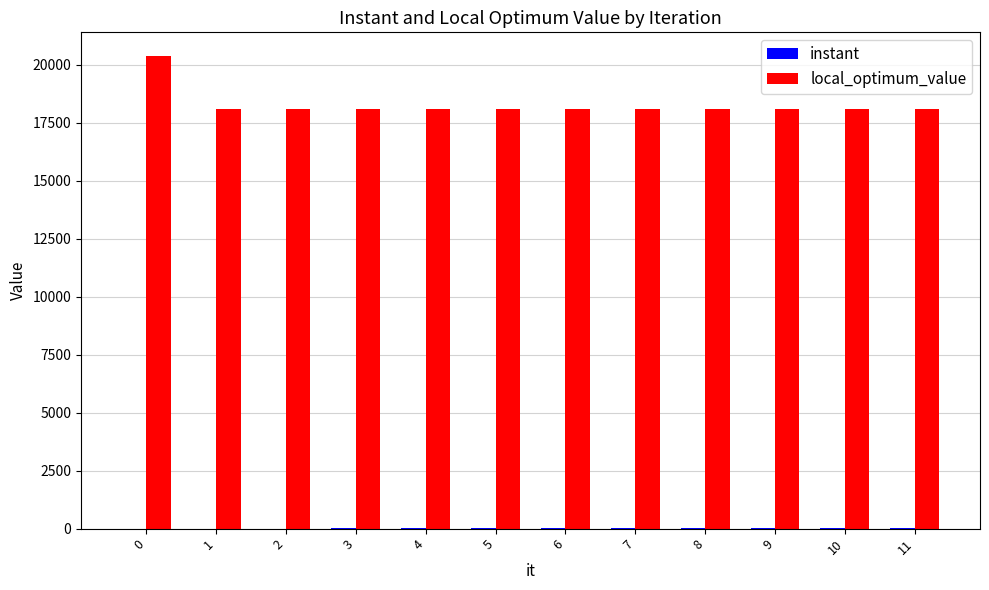

What is the maximum value shown in the chart?

20379.0